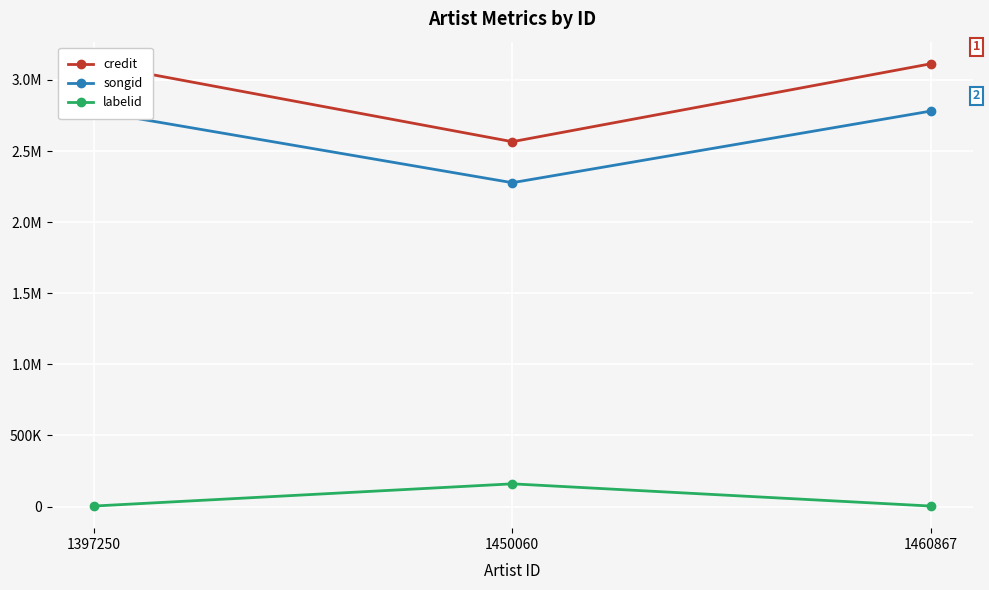

Is this an area chart (filled region under the line)?

No